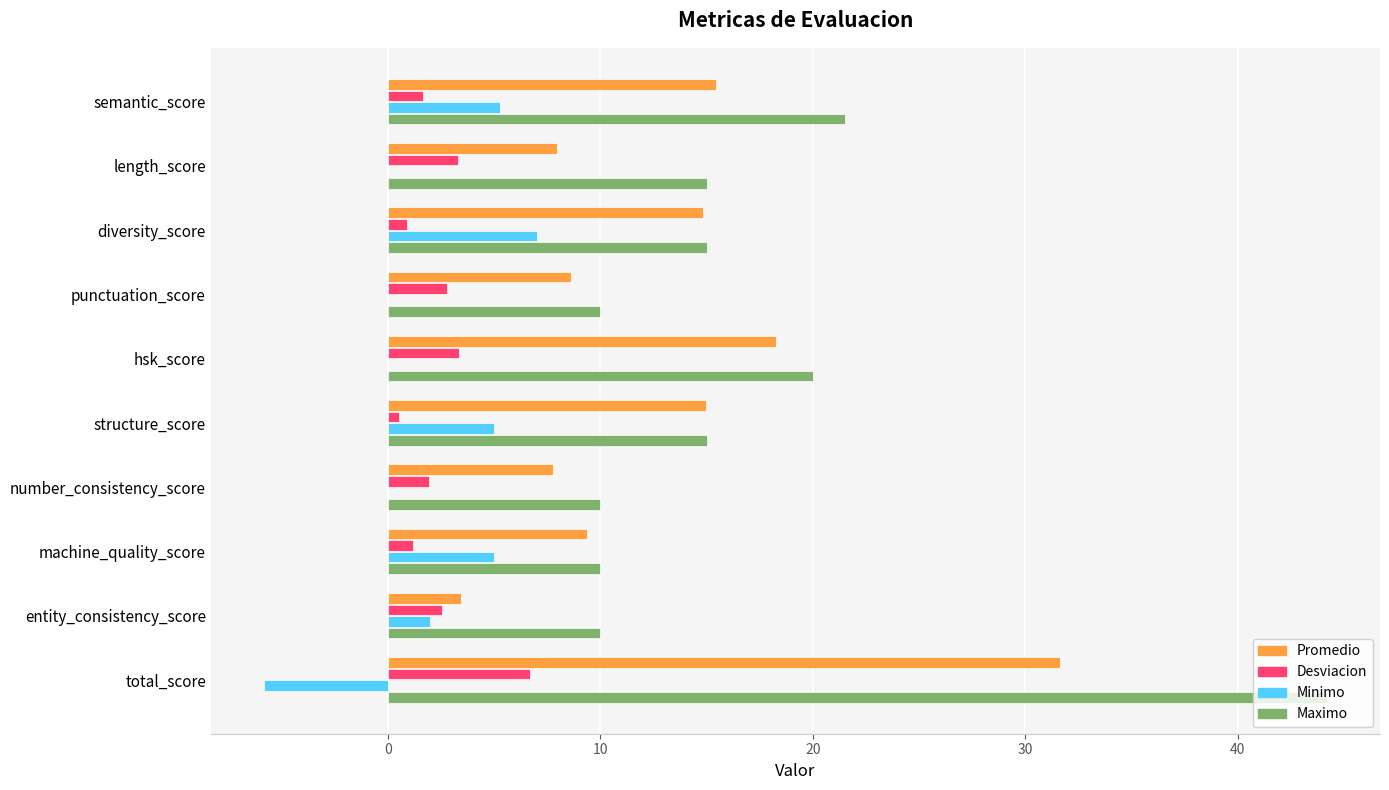

Which series has the largest range (max minus min)?

Maximo